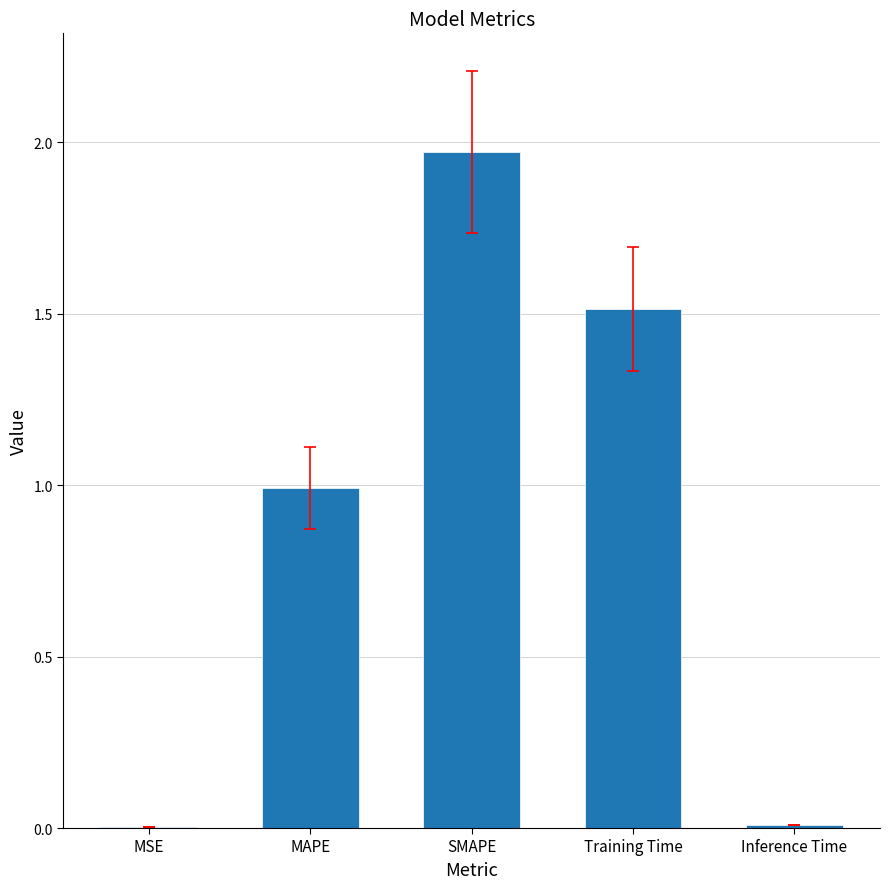

Which label corresponds to the largest value in the chart?

SMAPE